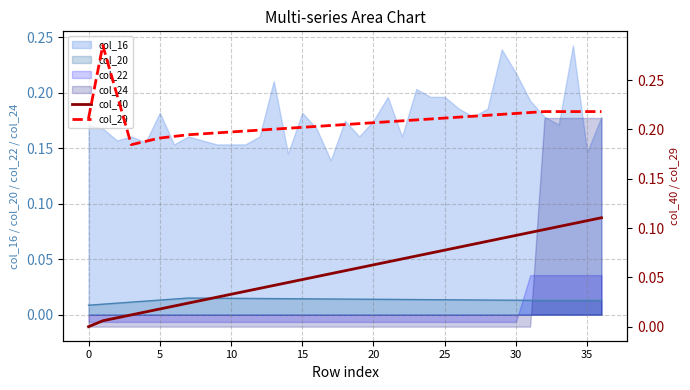

What is the lowest value of the col_29 series?

0.2